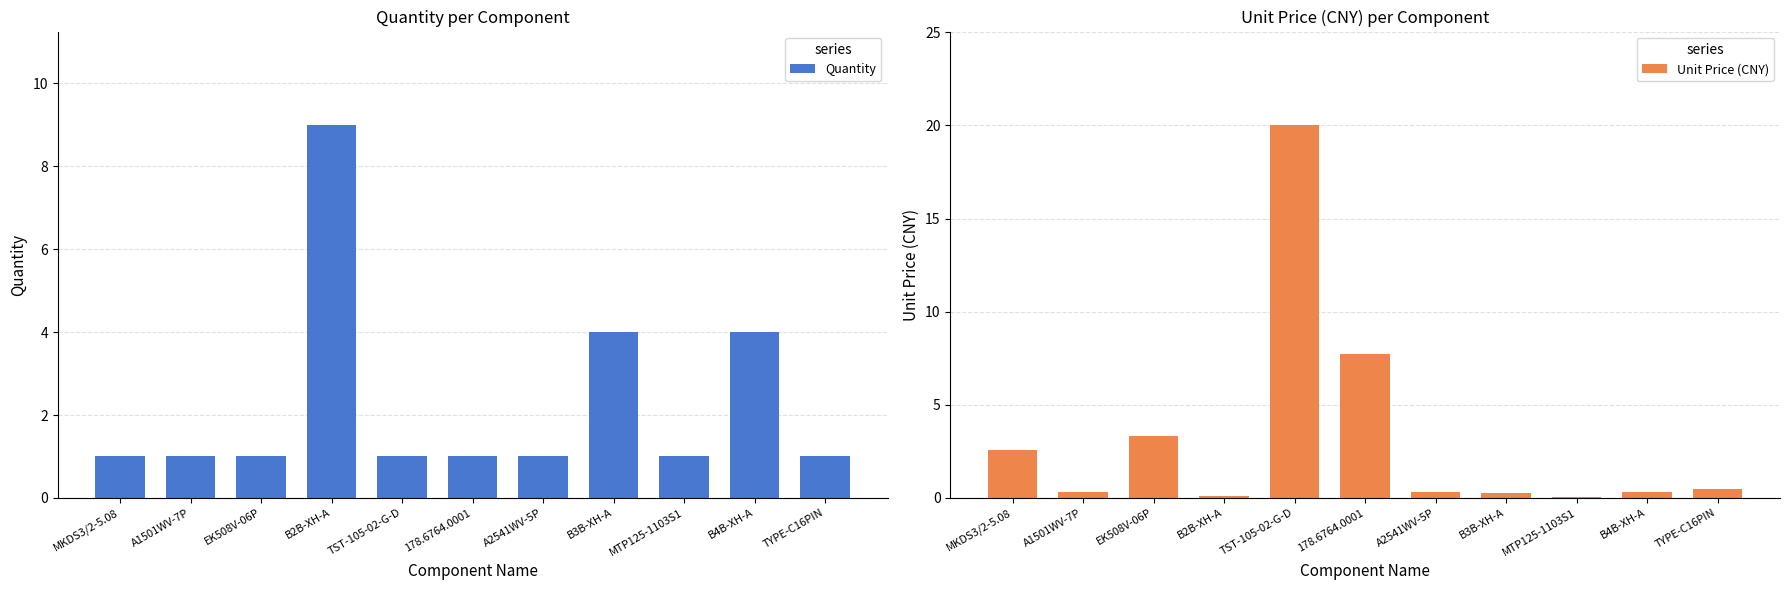

Which category has the highest value in the Unit Price (CNY) series?

TST-105-02-G-D